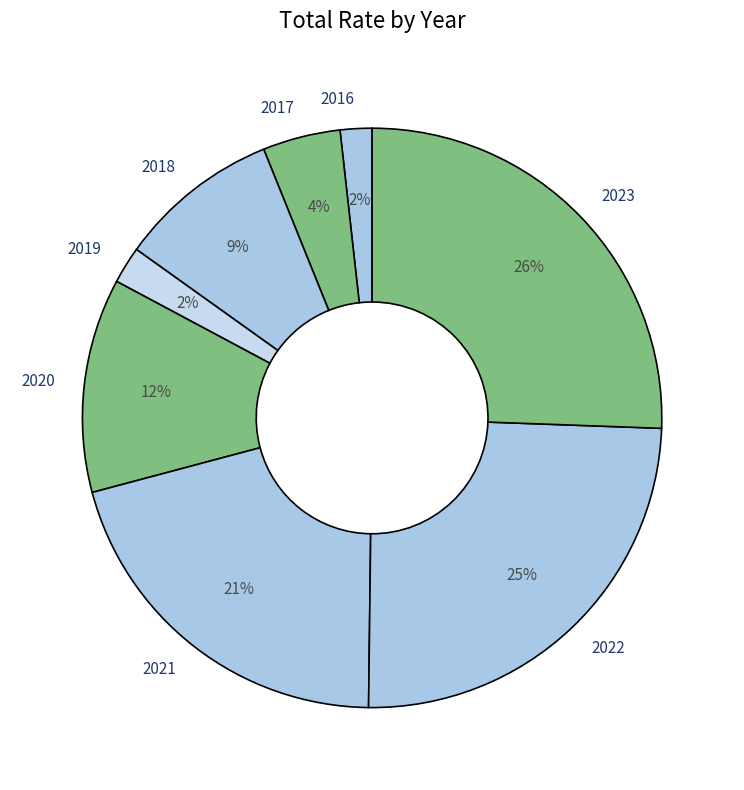

Is the sum of 2019 and 2018 greater than half?

No